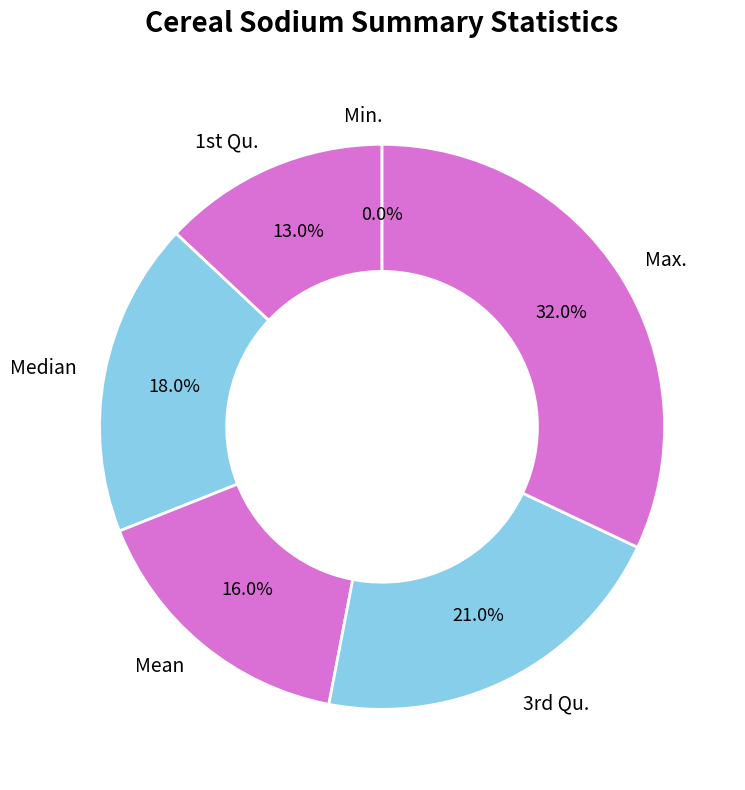

How much of the chart is everything except Mean?

84.0%